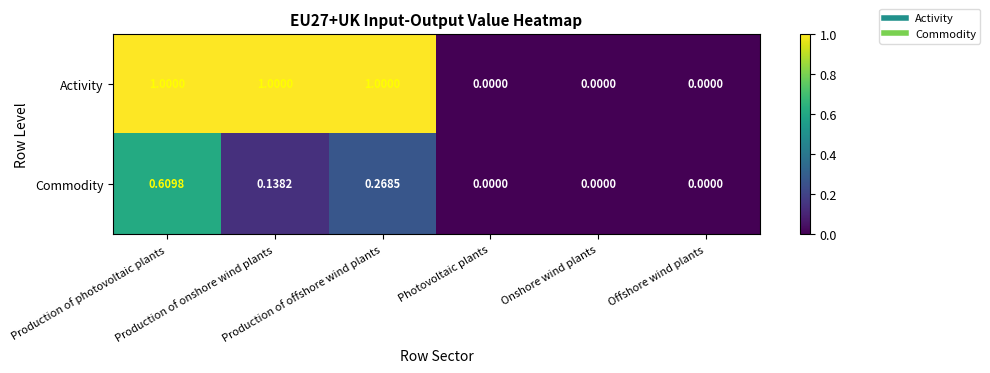

Which series has the largest total across all categories?

Activity